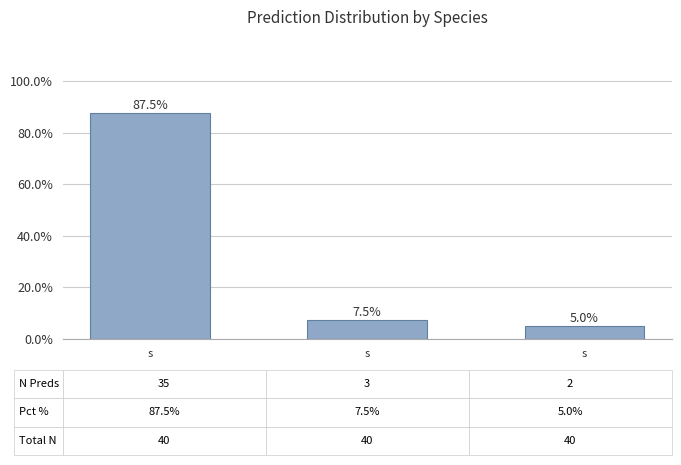

What is the maximum value shown in the chart?

0.9